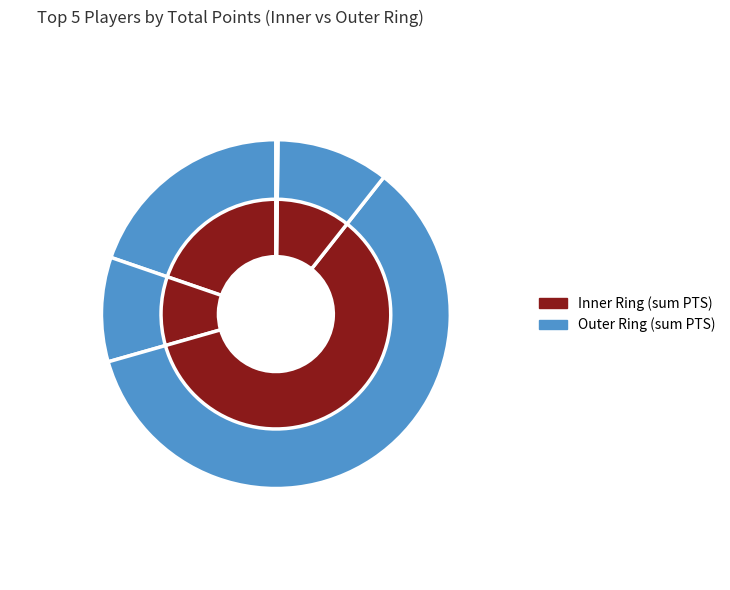

Which category has the smallest portion of the pie?

Justin Cobbs